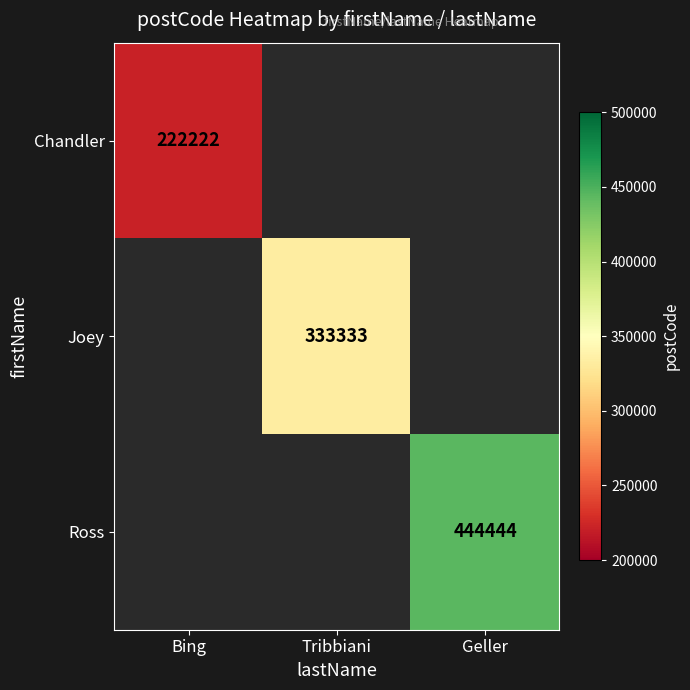

Is it true that Ross equals 444444 at Geller?

True